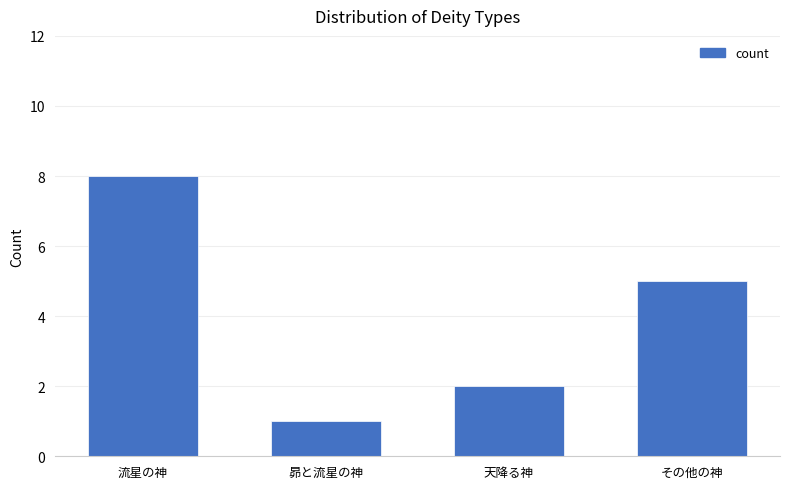

Reading right to left, list all the values displayed in this chart.

5	2	1	8